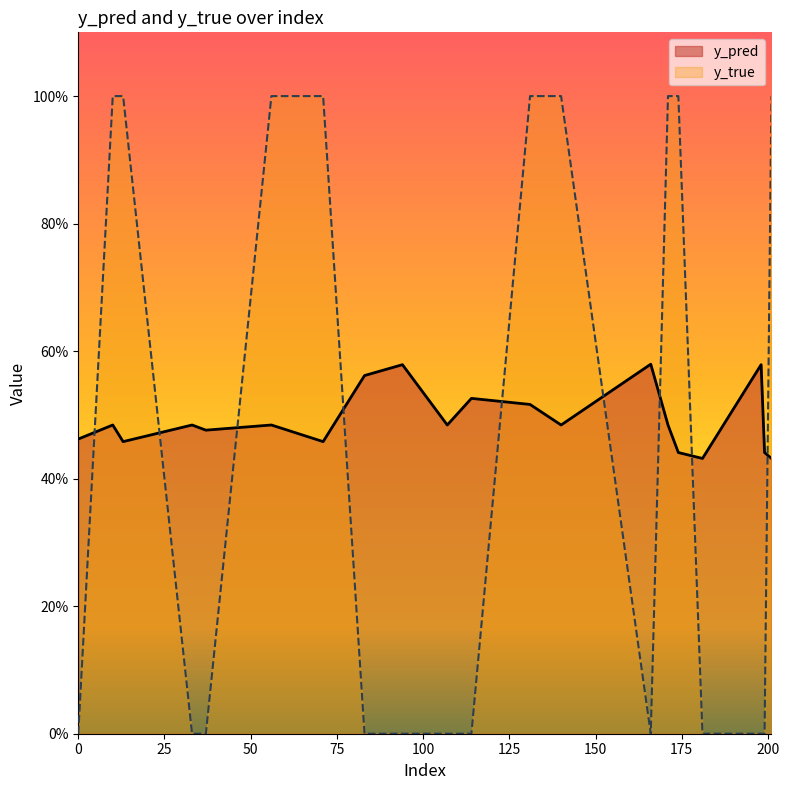

How many categories are shown in the chart?

20